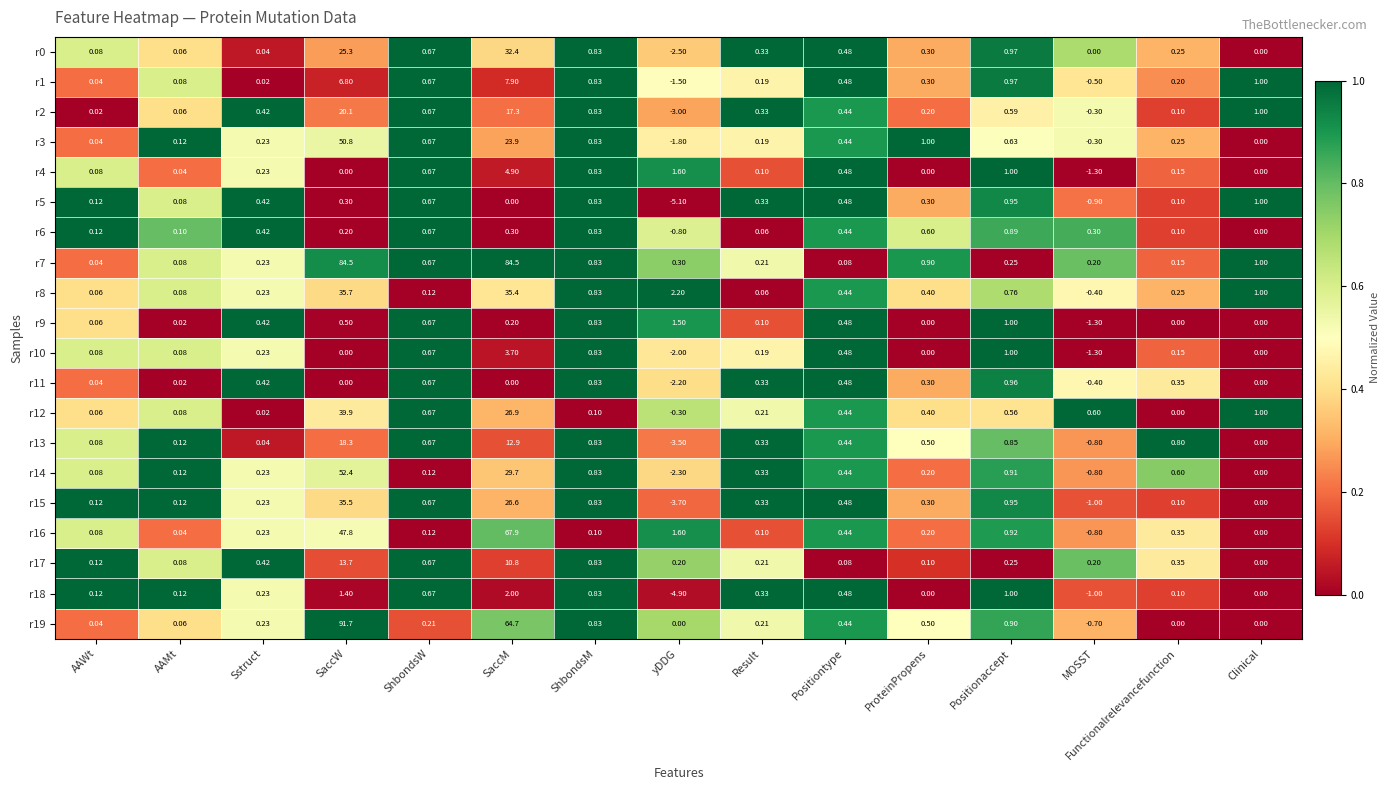

What is the spread (max minus min) of values at MOSST?

1.9